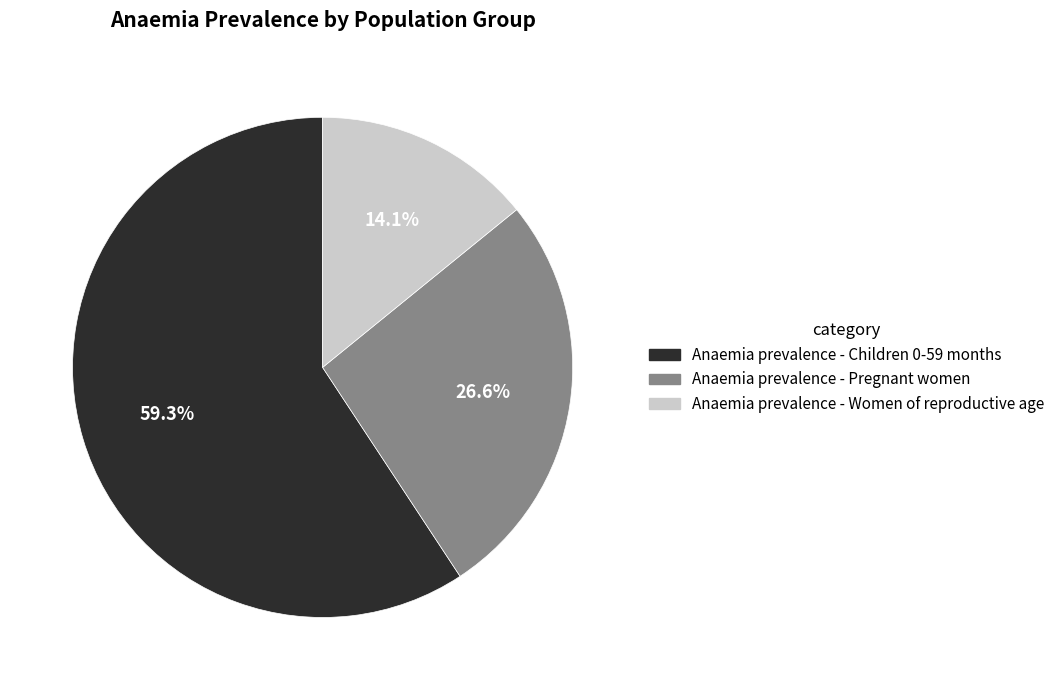

Which slice is the smallest?

Anaemia prevalence - Women of reproductive age